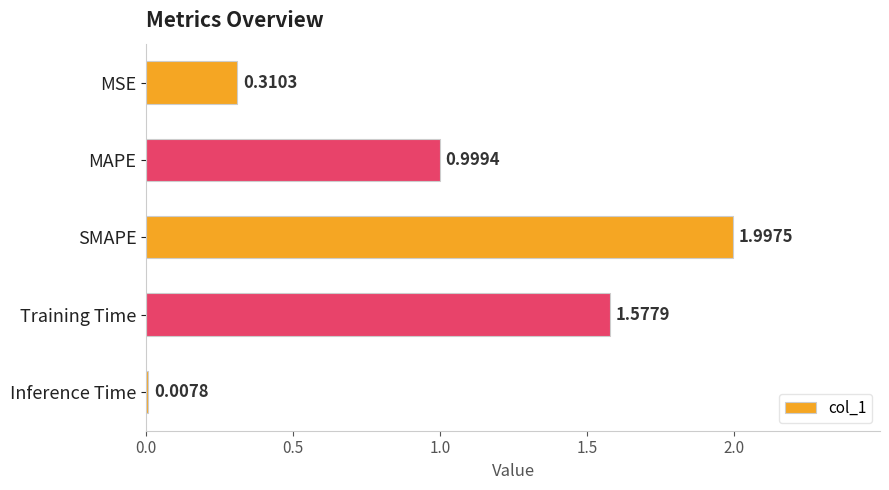

At which category does the chart reach its minimum across all series?

Inference Time